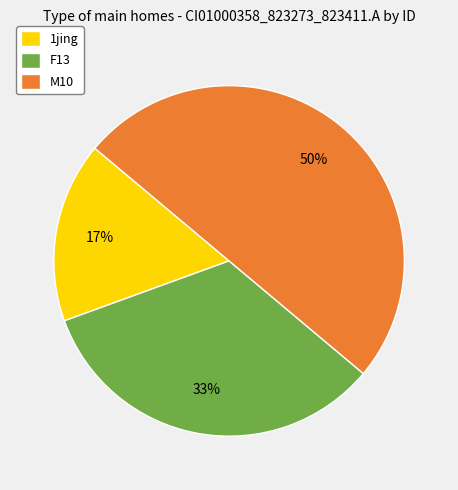

True or false: 1jing accounts for 17% of the total.

True